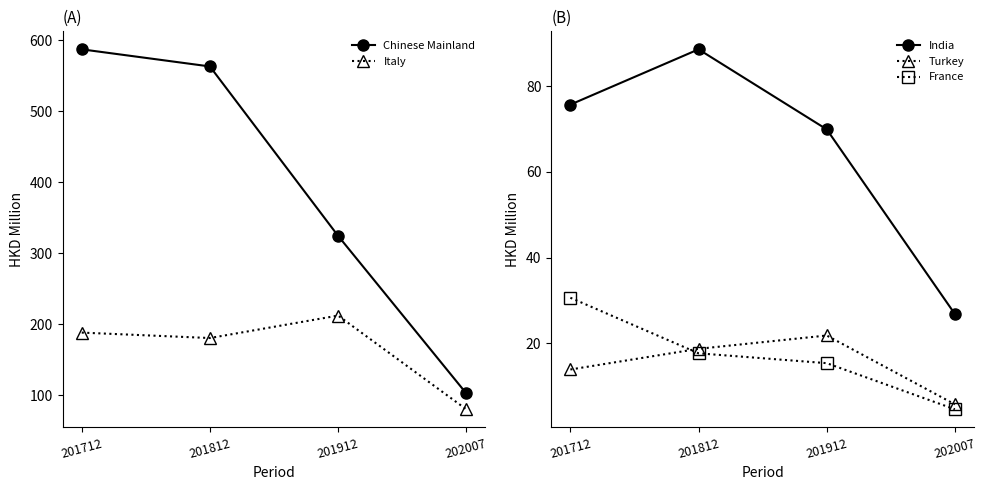

True or false: India and Italy intersect in this chart.

False